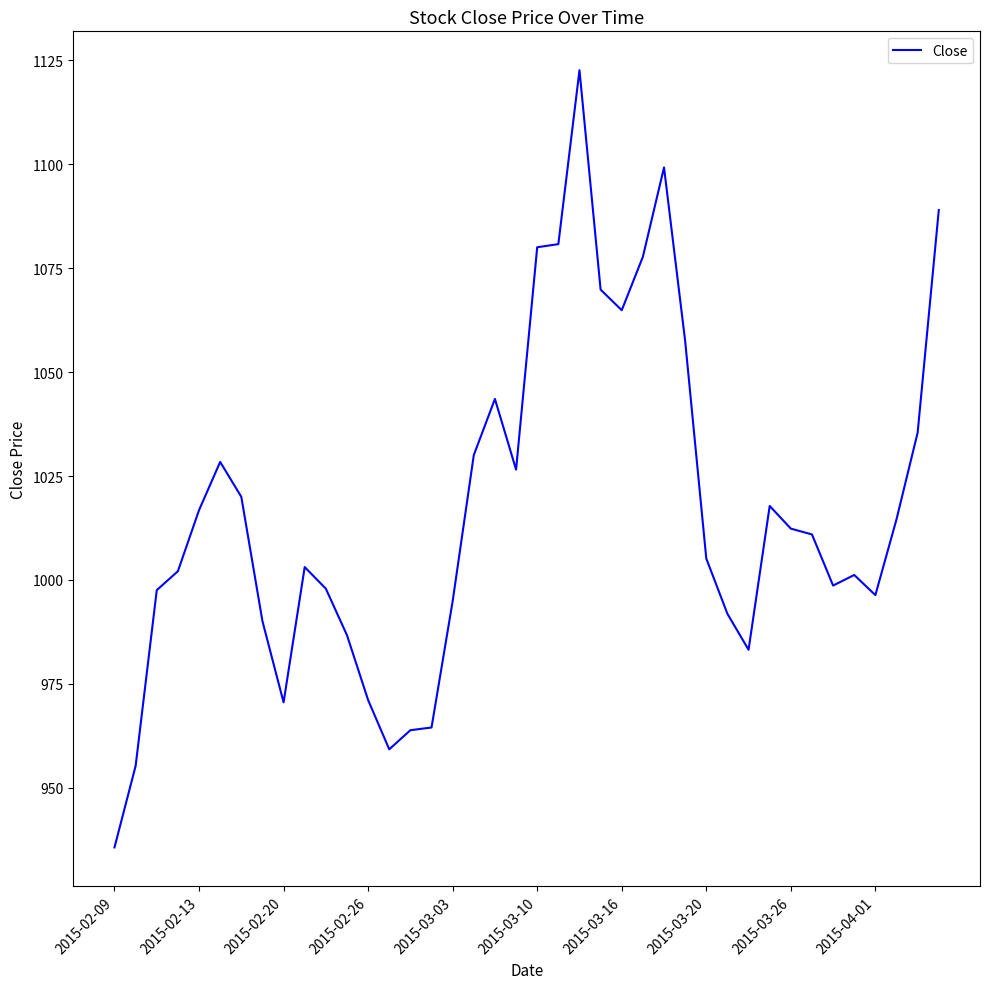

Which label corresponds to the smallest value in the chart?

2015-02-09